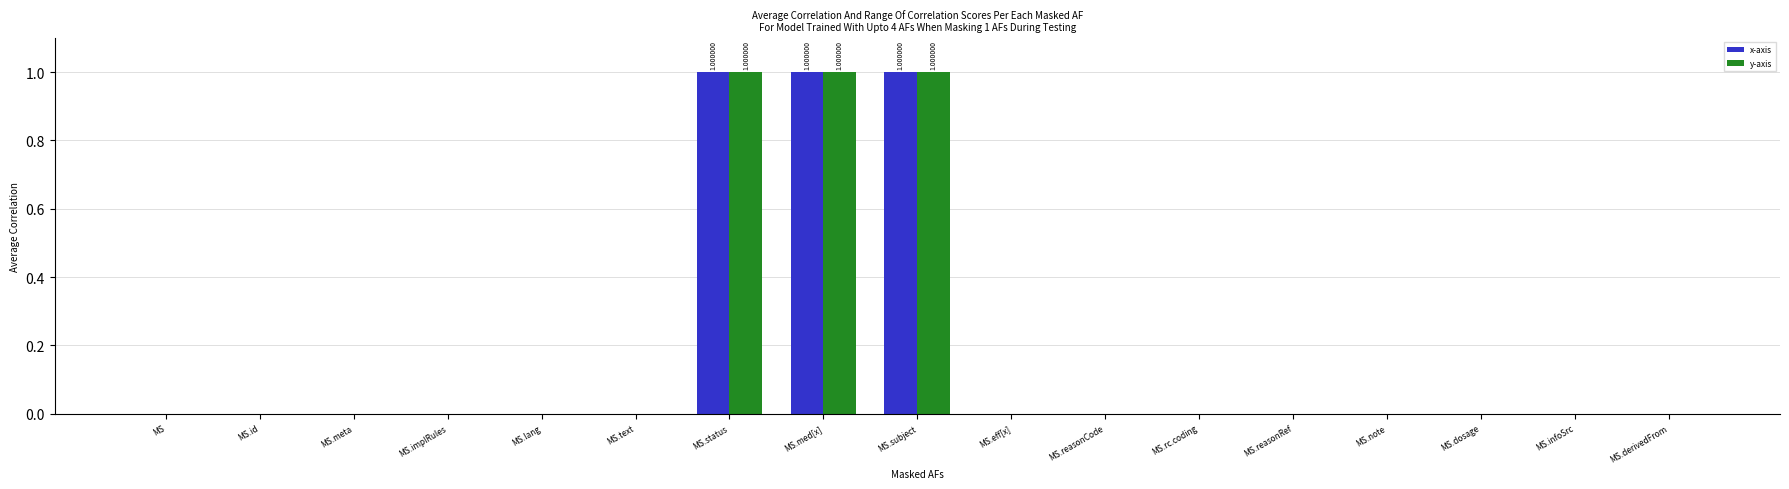

Is the value of x-axis at MS.status greater than the value of y-axis at MS.rc.coding?

Yes